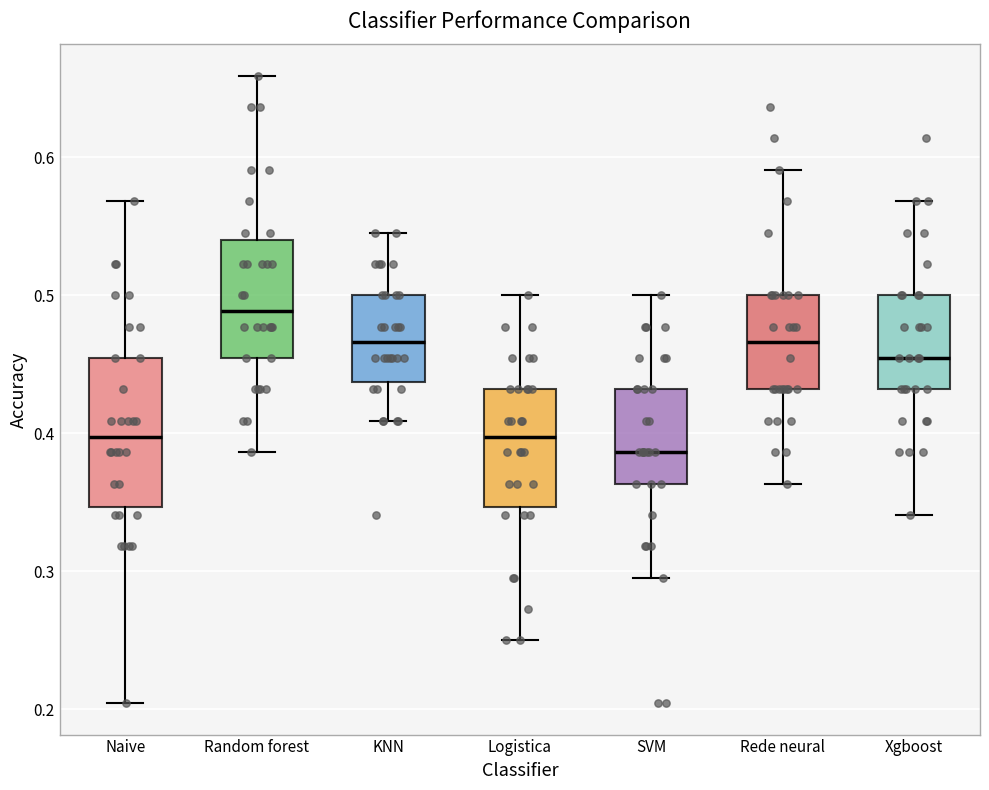

Reading left to right, transcribe this box plot: for each box, give where its median line is, the range the box spans, and where its two whiskers end, as read against the y-axis. The values are not printed on the chart, so give them approximately, as read against the axis.

Naive: median 0.40, box 0.35 to 0.45, whiskers 0.20 to 0.57
Random forest: median 0.49, box 0.45 to 0.54, whiskers 0.39 to 0.66
KNN: median 0.47, box 0.44 to 0.50, whiskers 0.41 to 0.55
Logistica: median 0.40, box 0.35 to 0.43, whiskers 0.25 to 0.50
SVM: median 0.39, box 0.36 to 0.43, whiskers 0.30 to 0.50
Rede neural: median 0.47, box 0.43 to 0.50, whiskers 0.36 to 0.59
Xgboost: median 0.45, box 0.43 to 0.50, whiskers 0.34 to 0.57